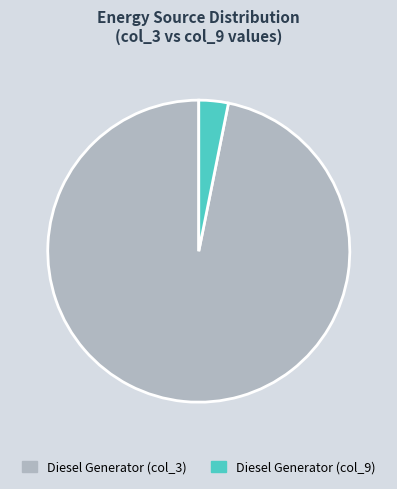

Count the number of slices in the pie.

2